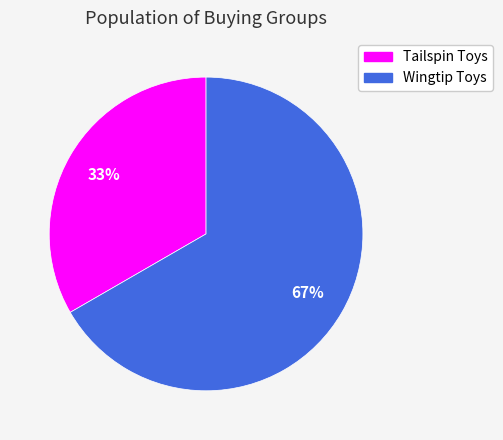

To the nearest percent, what is the combined percentage of Wingtip Toys and Tailspin Toys?

100%